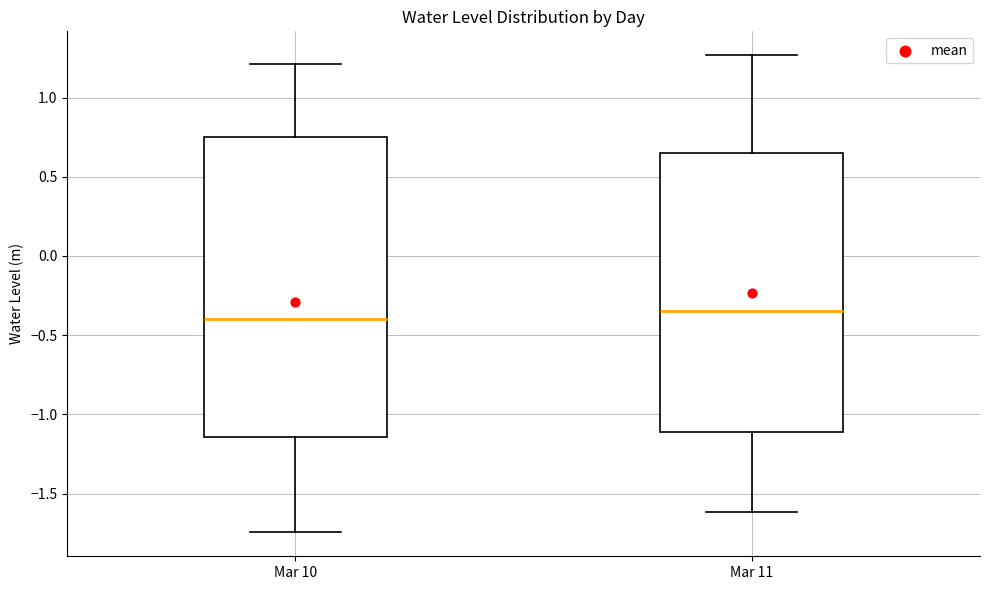

Where is the upper edge of the box for Mar 11 on the y-axis? The values are not printed on the chart, so give them approximately, as read against the axis.

0.65